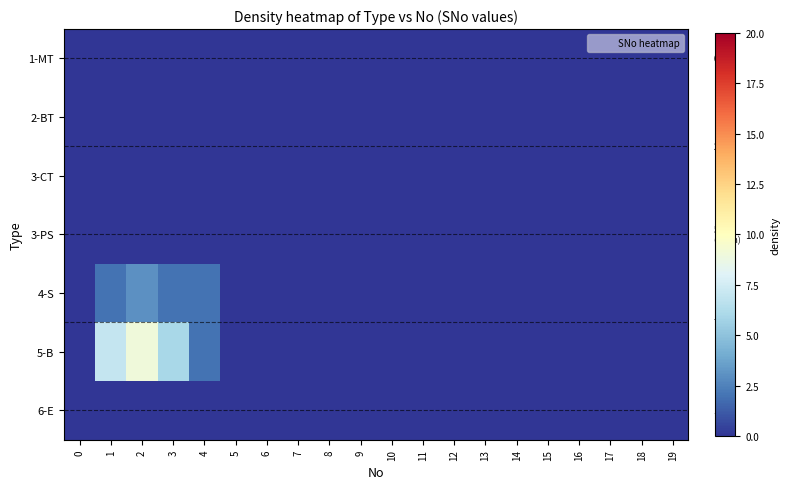

Is the value of 3-CT at 17 greater than the value of 3-PS at 8?

No